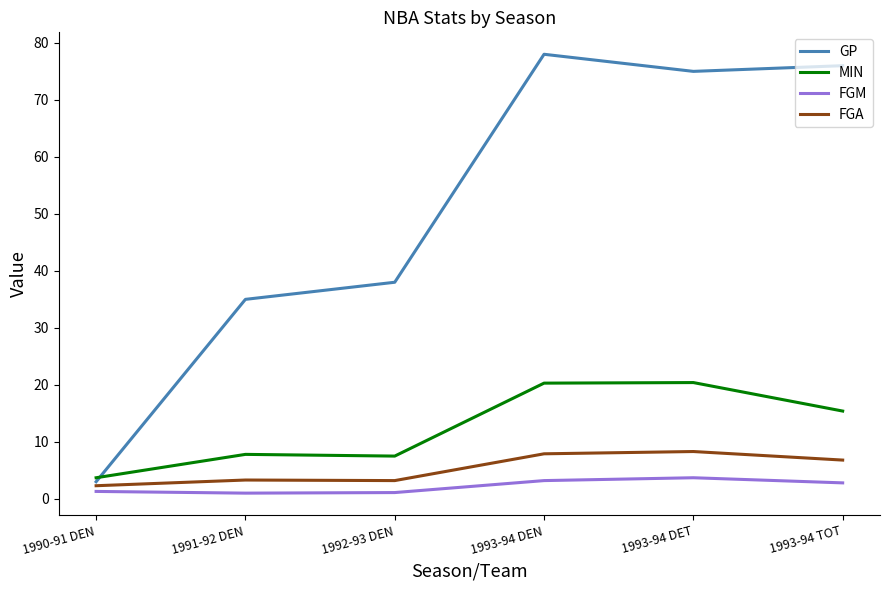

What is the total value across all series at 1993-94 DET?

107.4